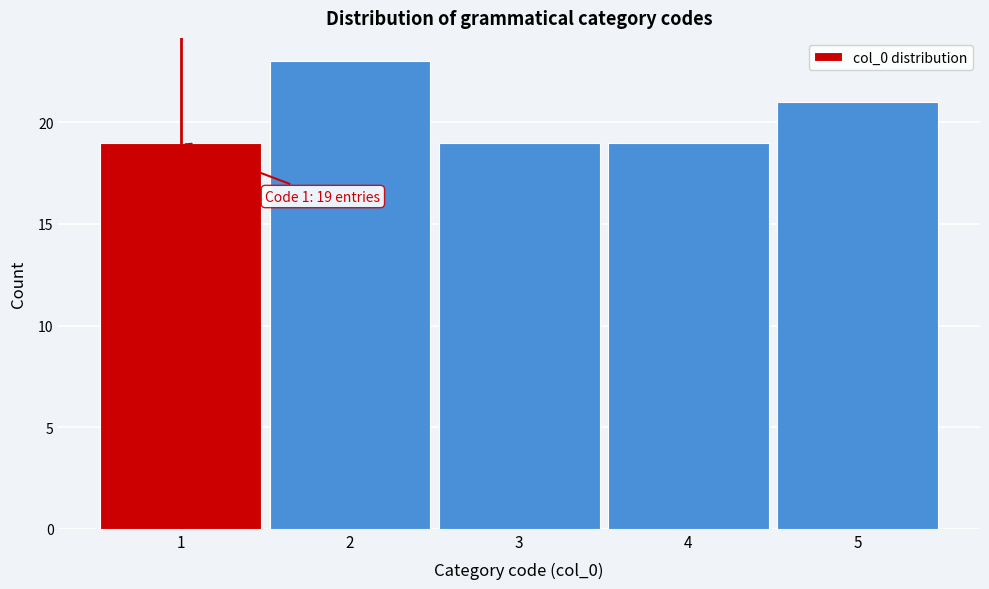

Which range on the x-axis has the tallest bar?

1.5 to 2.5